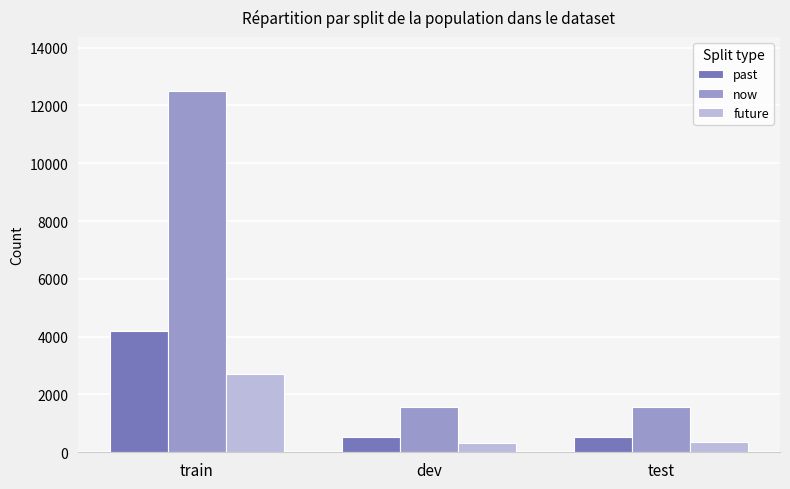

What is the approximate value of now at test, to the nearest 10?

1560